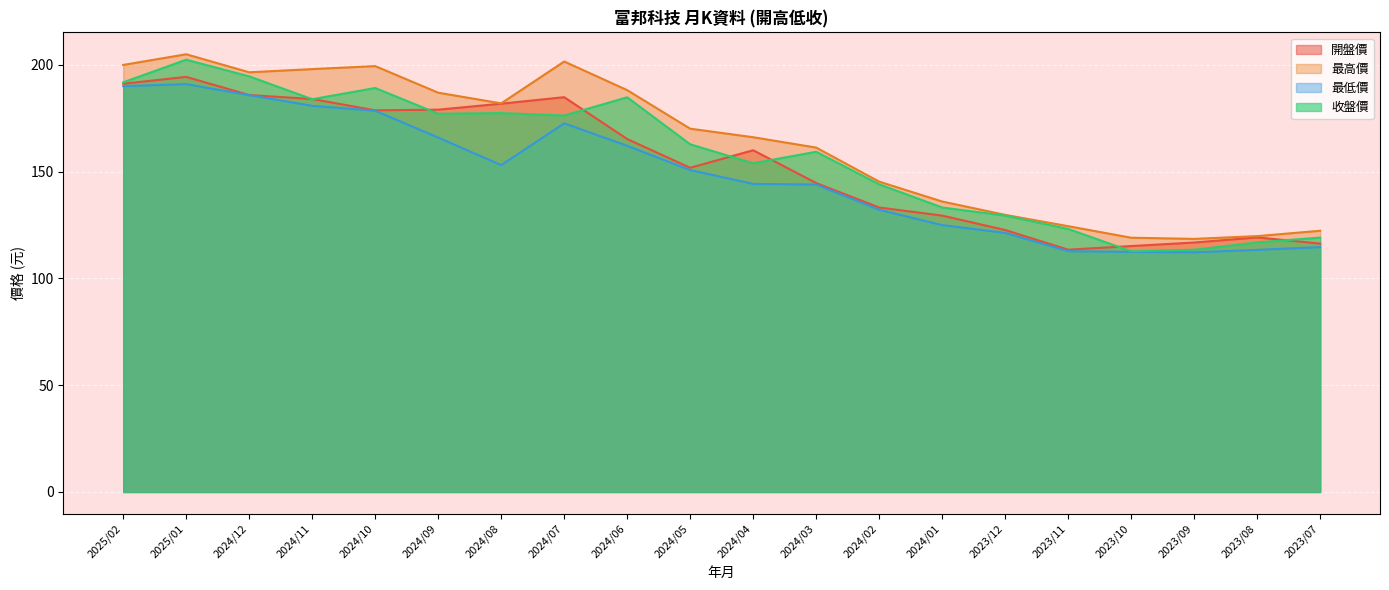

Is it true that 開盤價 equals 261.3 at 2024/04?

False